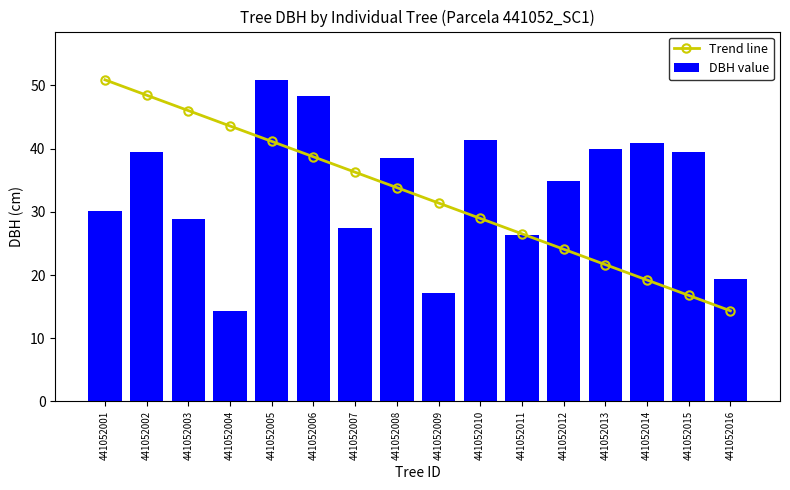

What is the average value of the DBH value series?

33.6